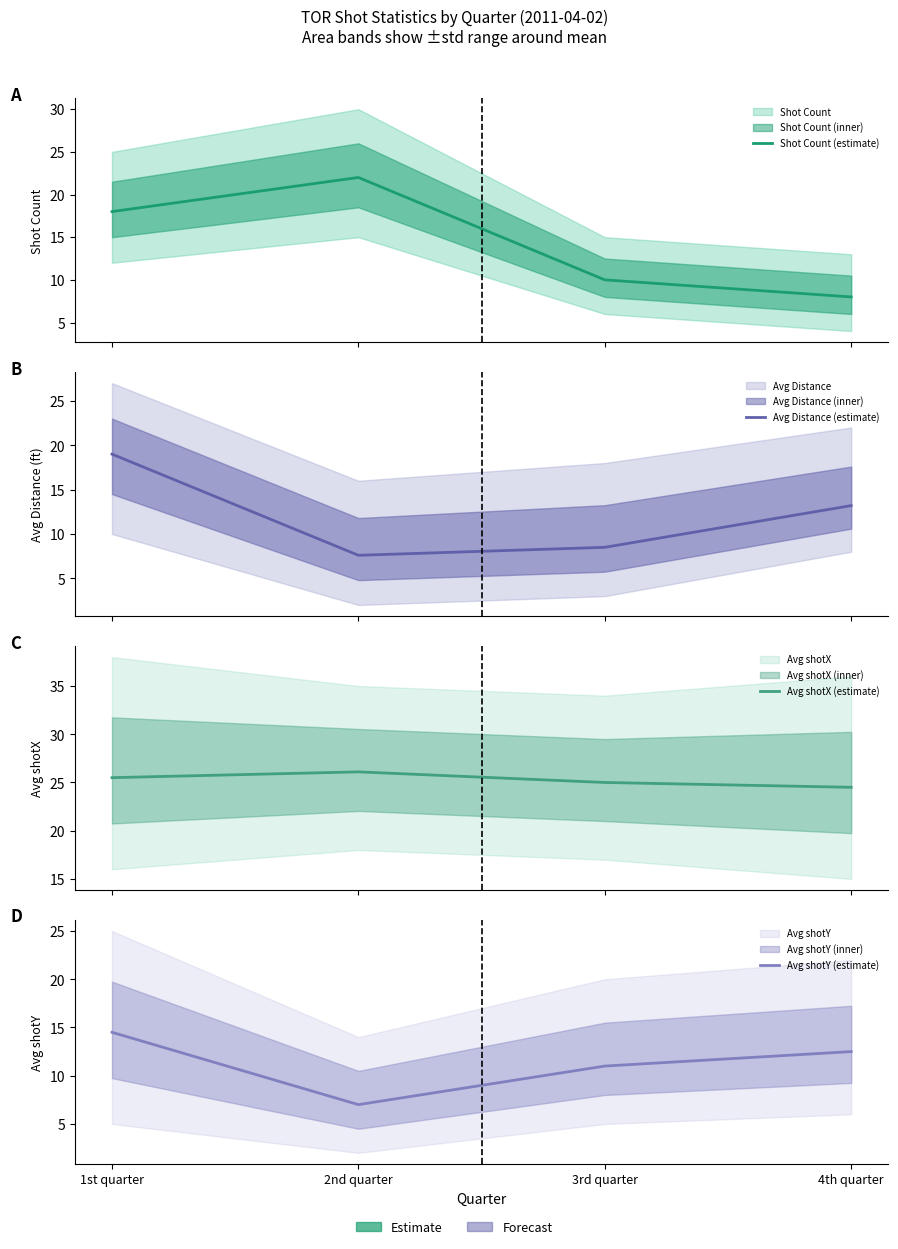

What is the smallest value displayed?

7.0